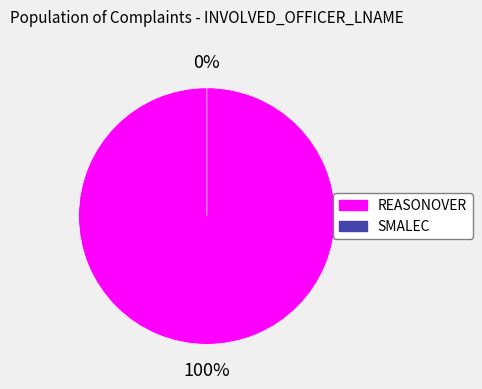

To the nearest percent, what portion does REASONOVER represent?

100%